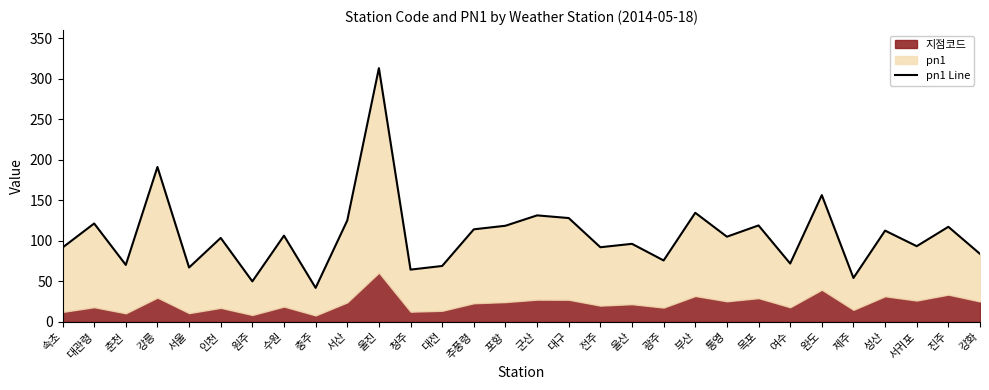

The chart shows a value of 41.7 at 군산. True or false?

False